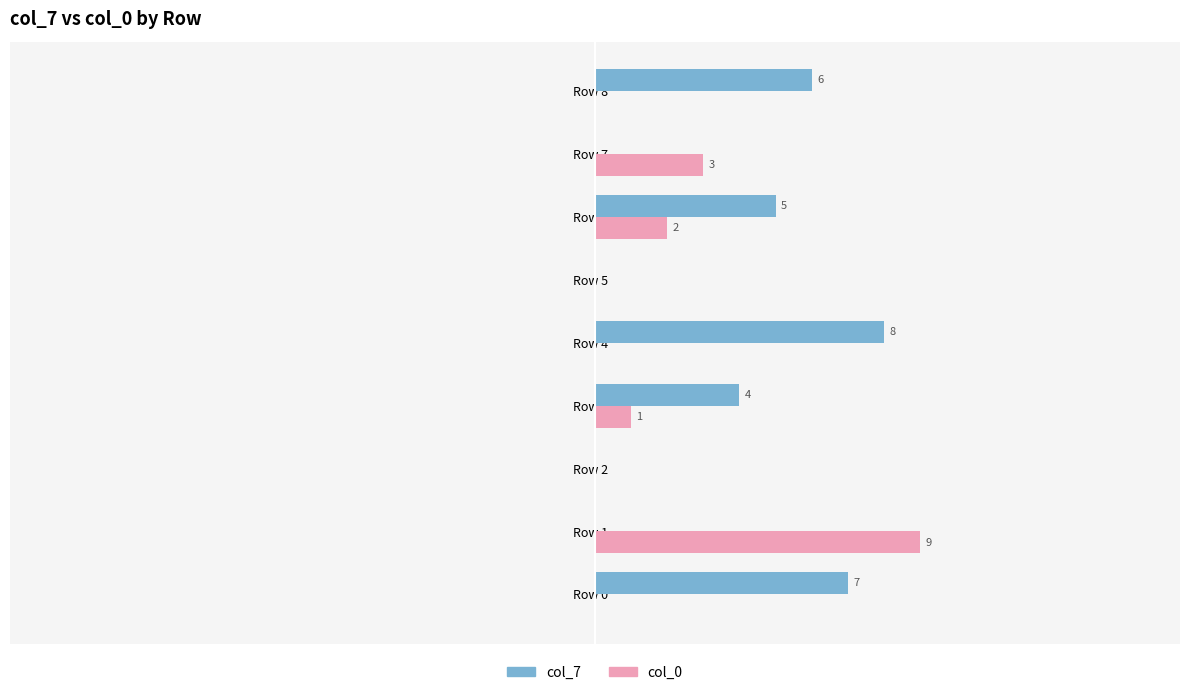

Which series has the largest total across all categories?

col_7